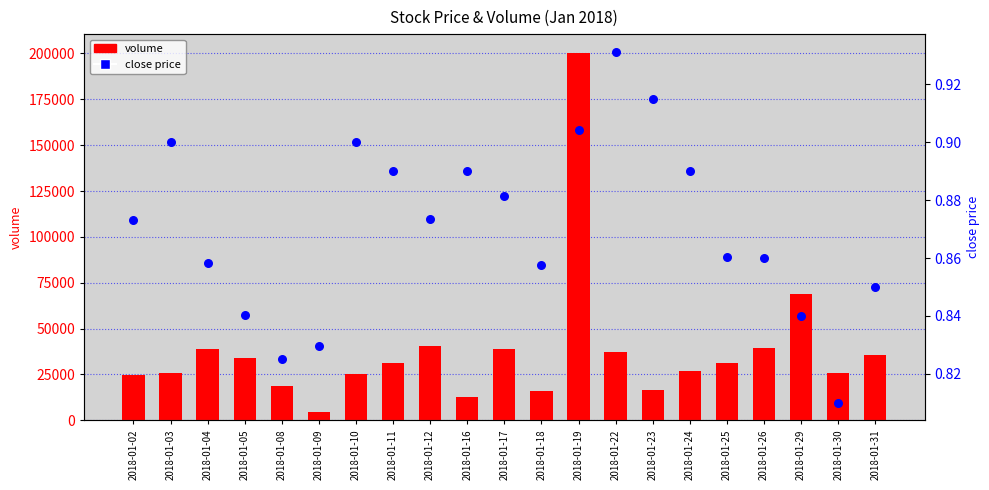

At how many categories does at least one series exceed 153412?

1